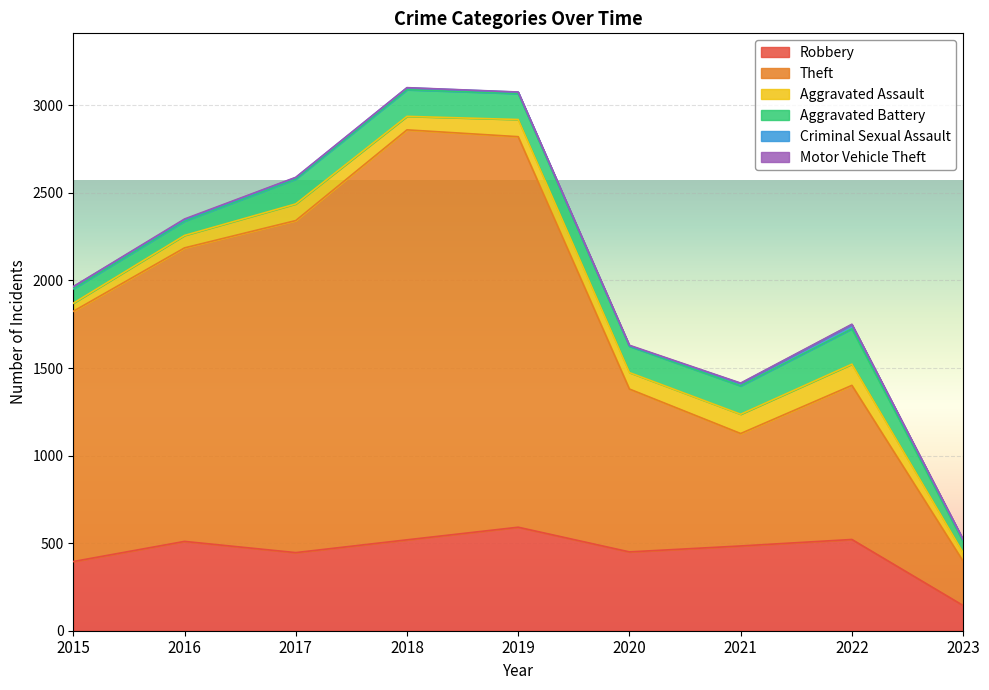

At which category does Aggravated Assault reach its first local peak?

2017